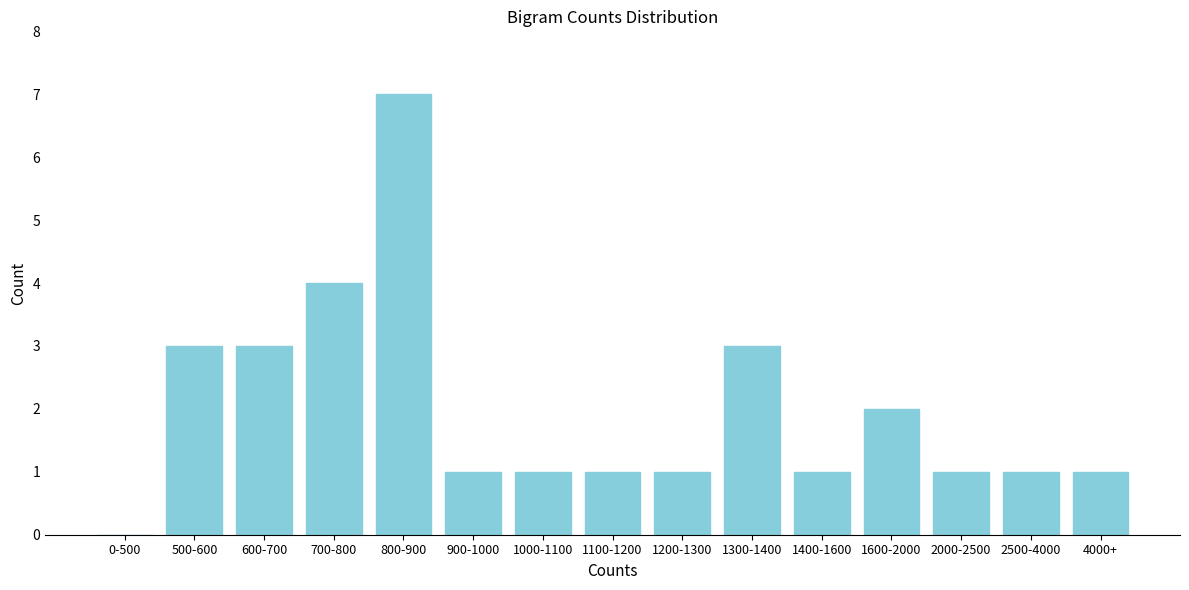

Reading left to right, transcribe all the data shown in this chart.

0-500=0	500-600=3	600-700=3	700-800=4	800-900=7	900-1000=1	1000-1100=1	1100-1200=1	1200-1300=1	1300-1400=3	1400-1600=1	1600-2000=2	2000-2500=1	2500-4000=1	4000+=1